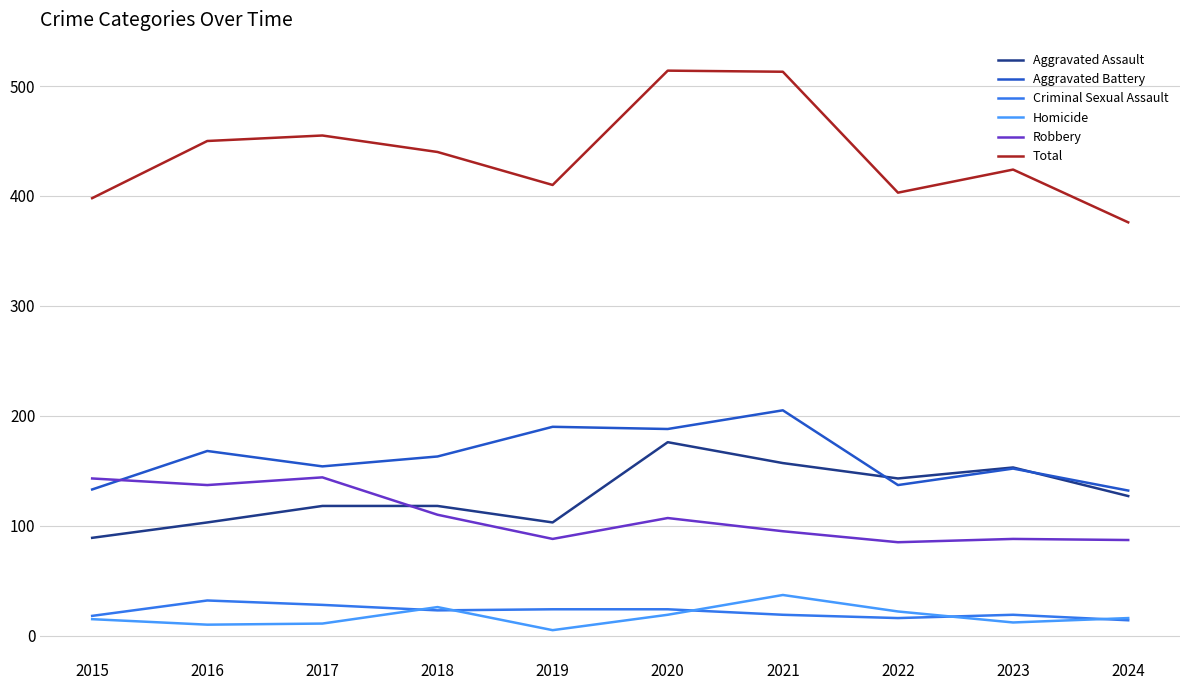

What is the difference between the maximum and minimum values in the Robbery series?

59